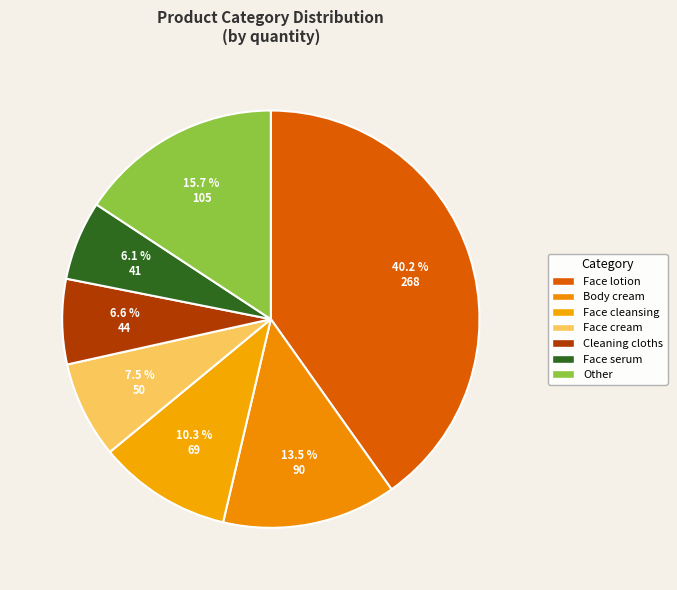

How many slices are in this pie chart?

7